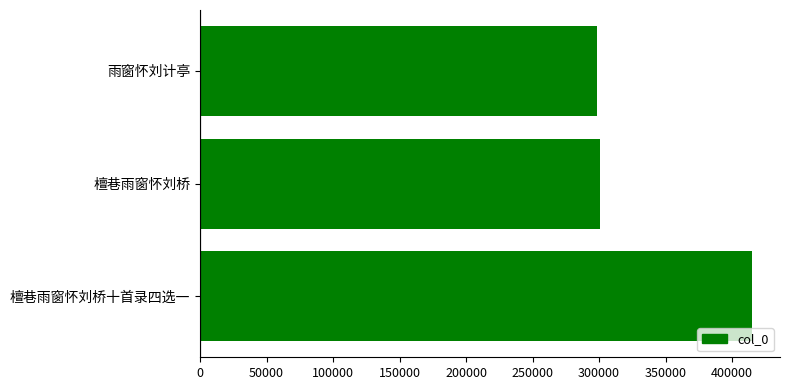

True or false: the data shows 514440 at 雨窗怀刘计亭.

False